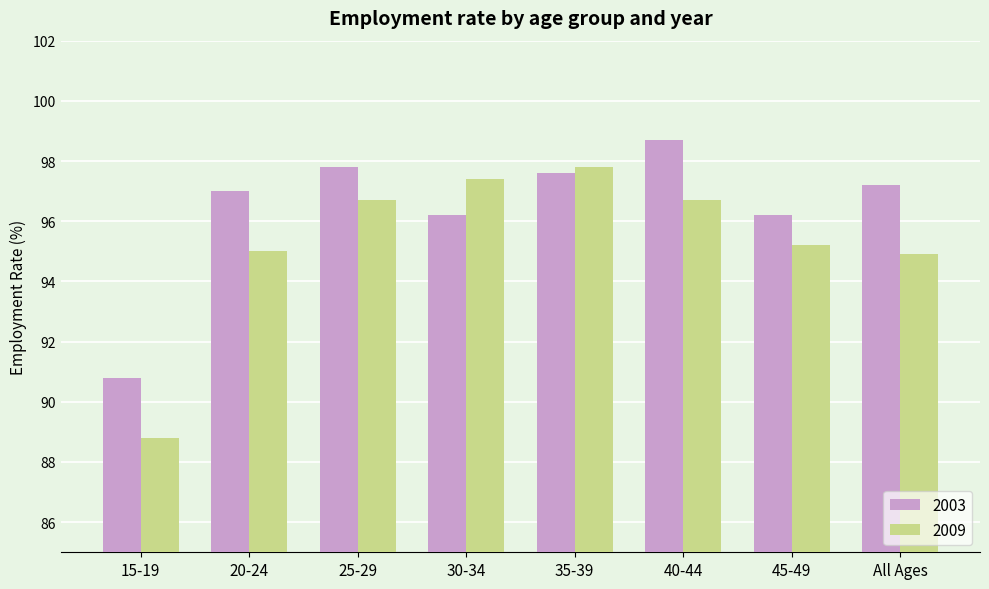

Reading left to right, extract all data points from this chart.

2003: 90.8	97.0	97.8	96.2	97.6	98.7	96.2	97.2
2009: 88.8	95.0	96.7	97.4	97.8	96.7	95.2	94.9